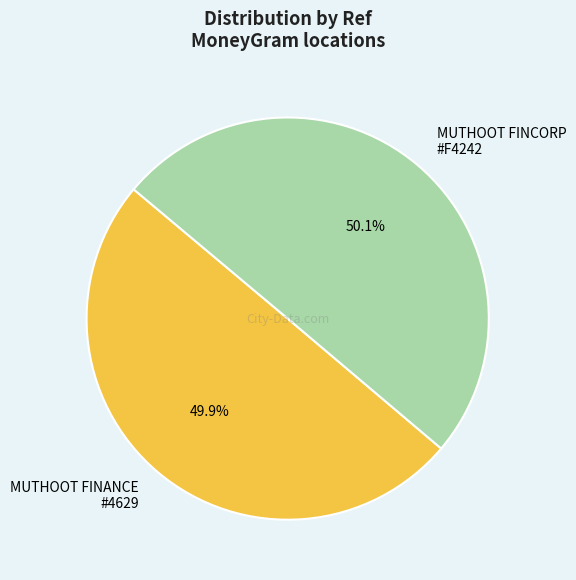

Count the number of slices in the pie.

2